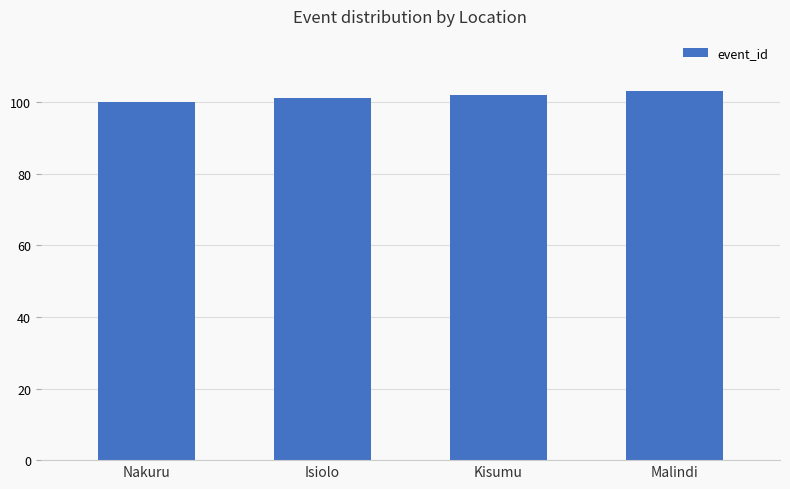

Reading left to right, extract all data points from this chart.

100	101	102	103